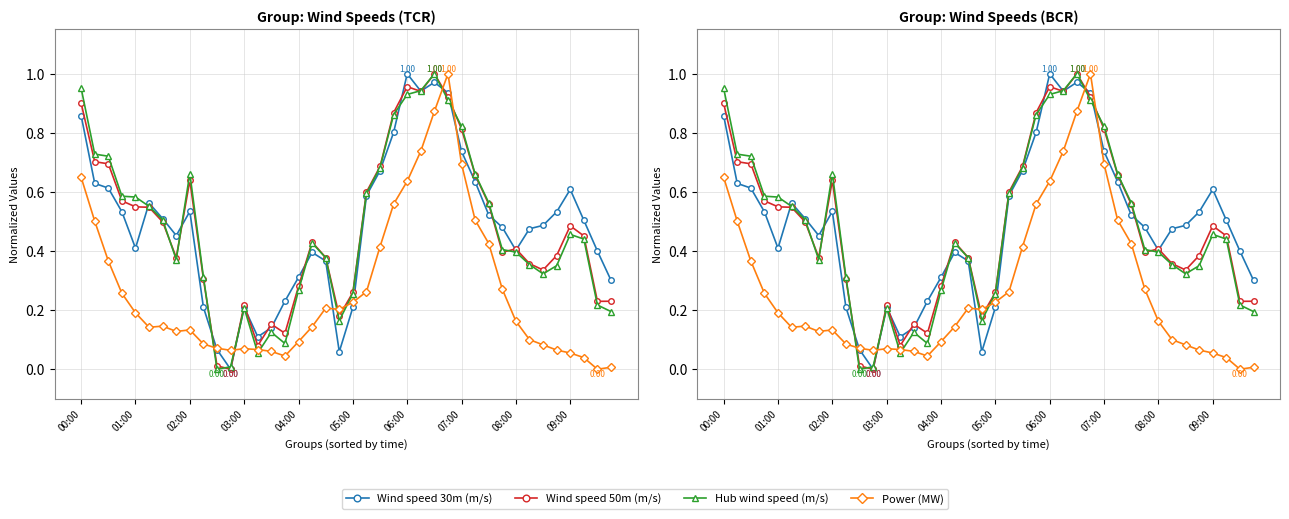

The Power (MW) series shows 0.1 at 09:00. True or false?

True